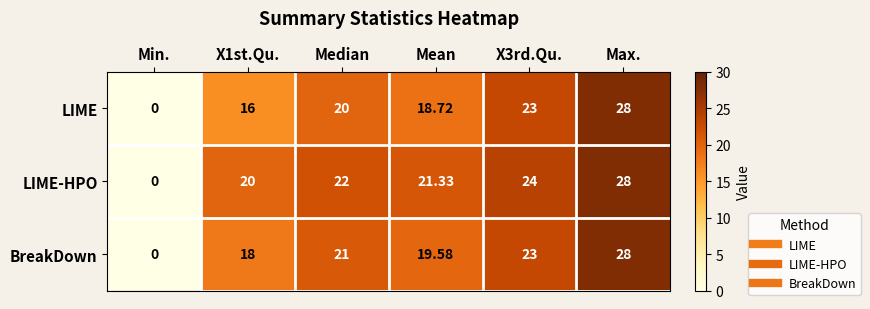

At which category is the sum across all series the highest?

Max.